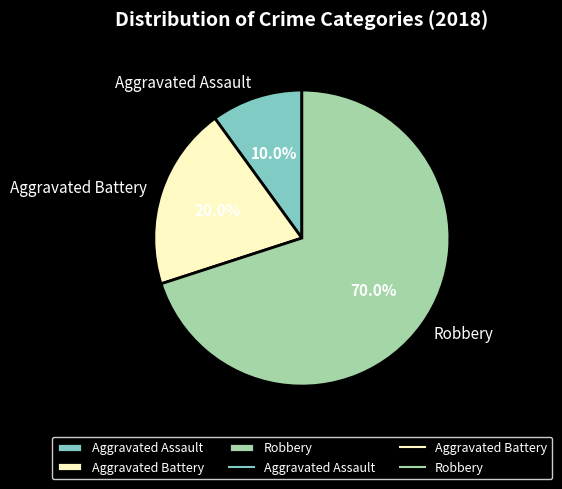

What percentage is NOT represented by Robbery?

30.0%